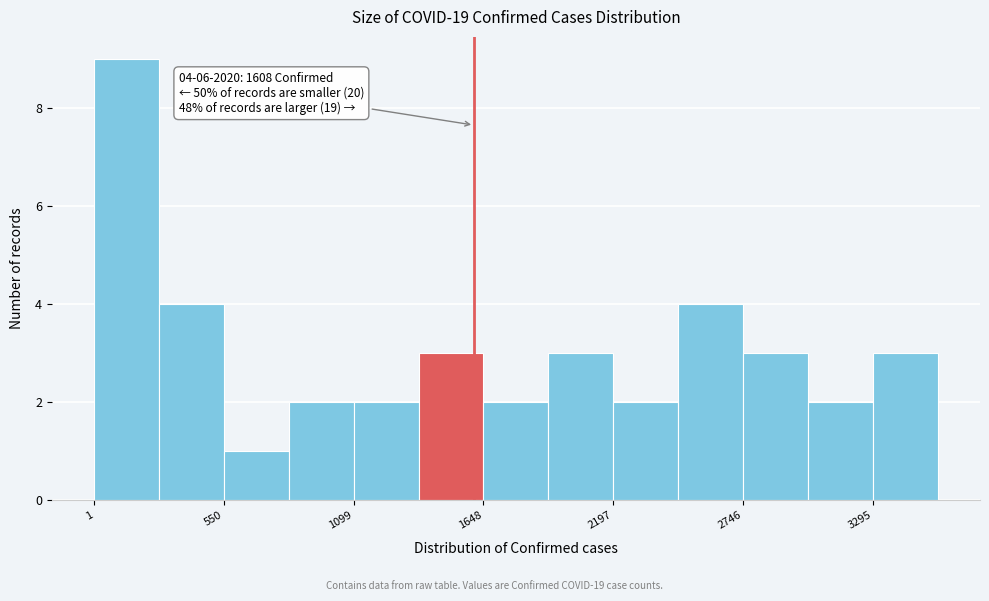

Read against the x-axis, roughly where is the centre of the tallest bar?

100